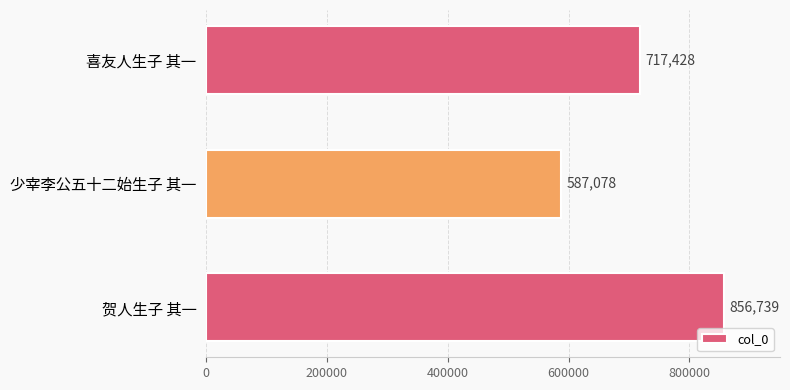

Where is the data nearest to the value 721908?

喜友人生子 其一